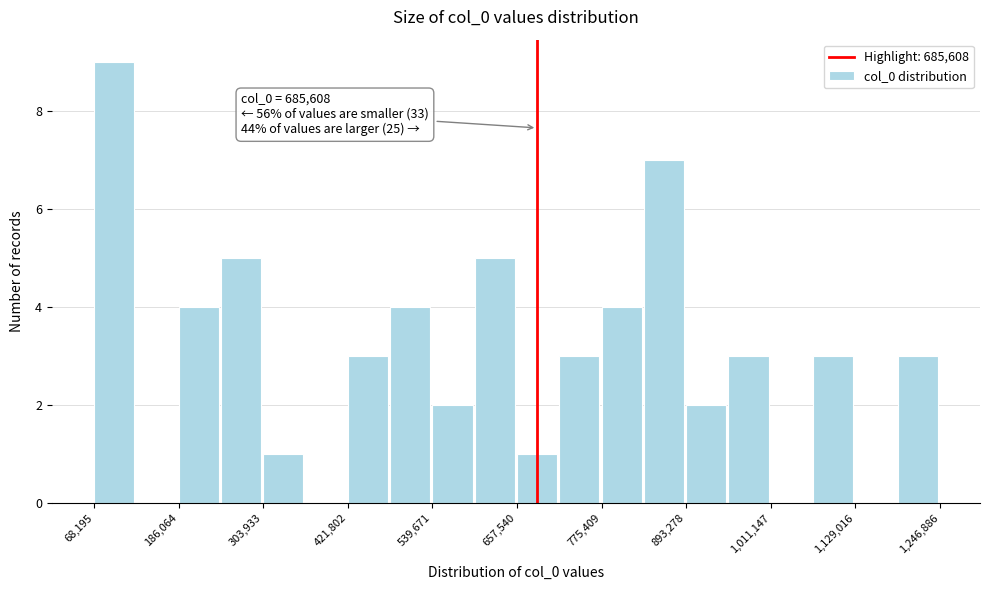

Around what value on the x-axis is the tallest bar? Give the approximate position of its centre, as read against the axis.

100000